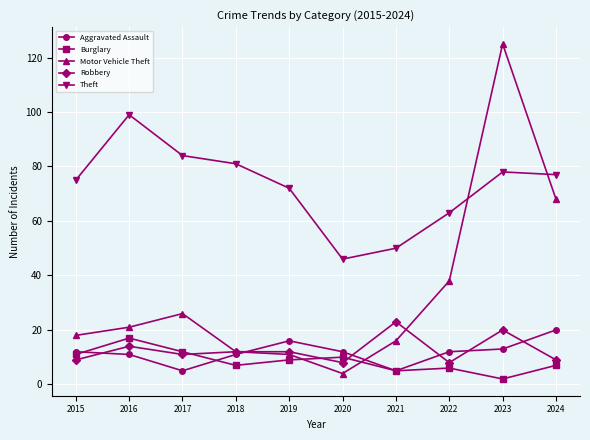

What is the approximate value of Motor Vehicle Theft at 2017, to the nearest 50?

50